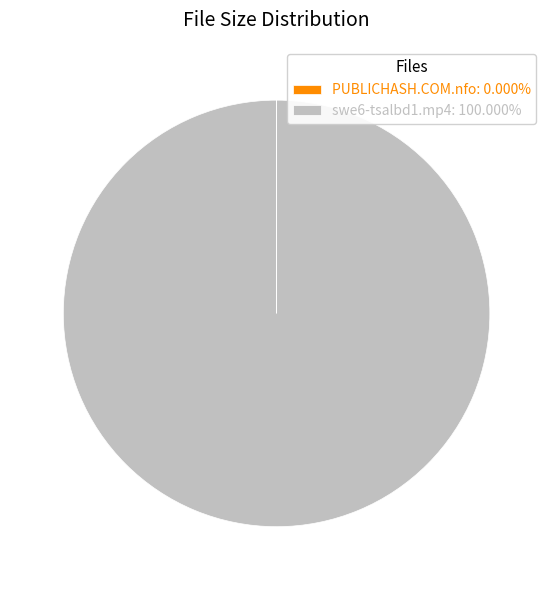

Is there any slice that represents more than half of the pie?

Yes